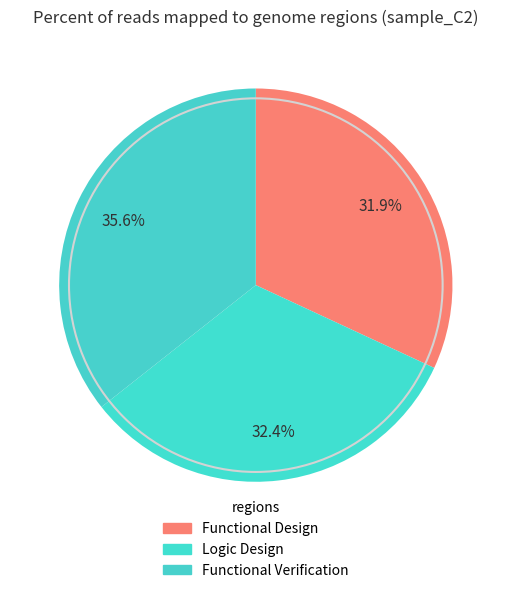

What is the largest slice in the pie chart?

Functional Verification